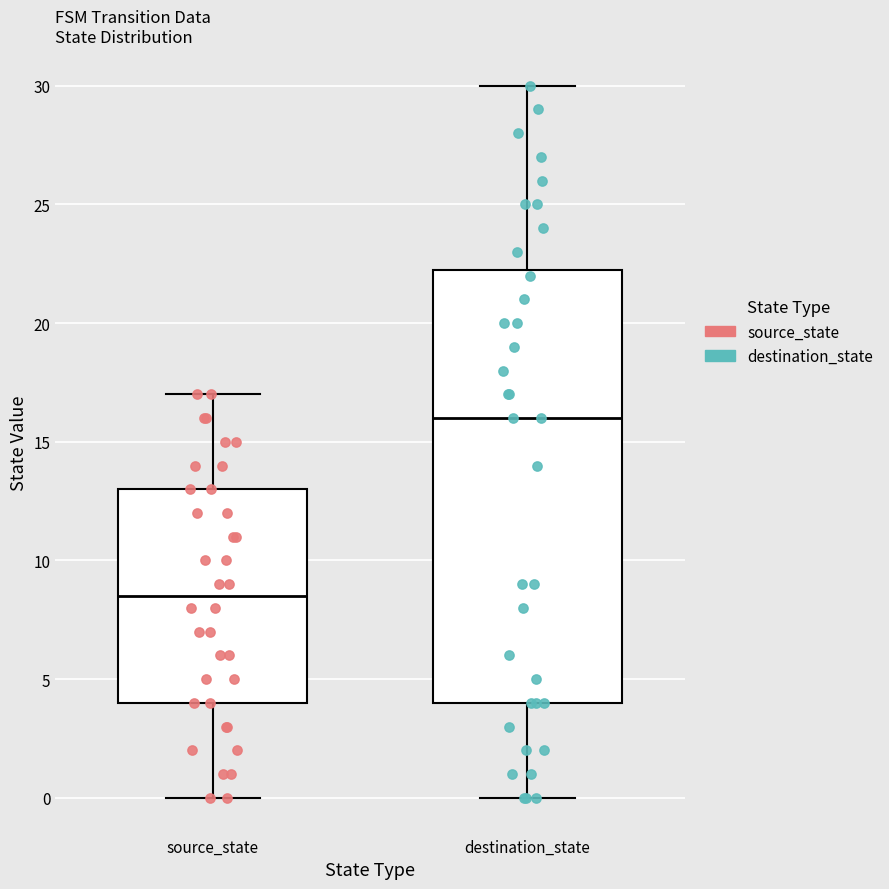

Which box's median line is the lowest?

source_state